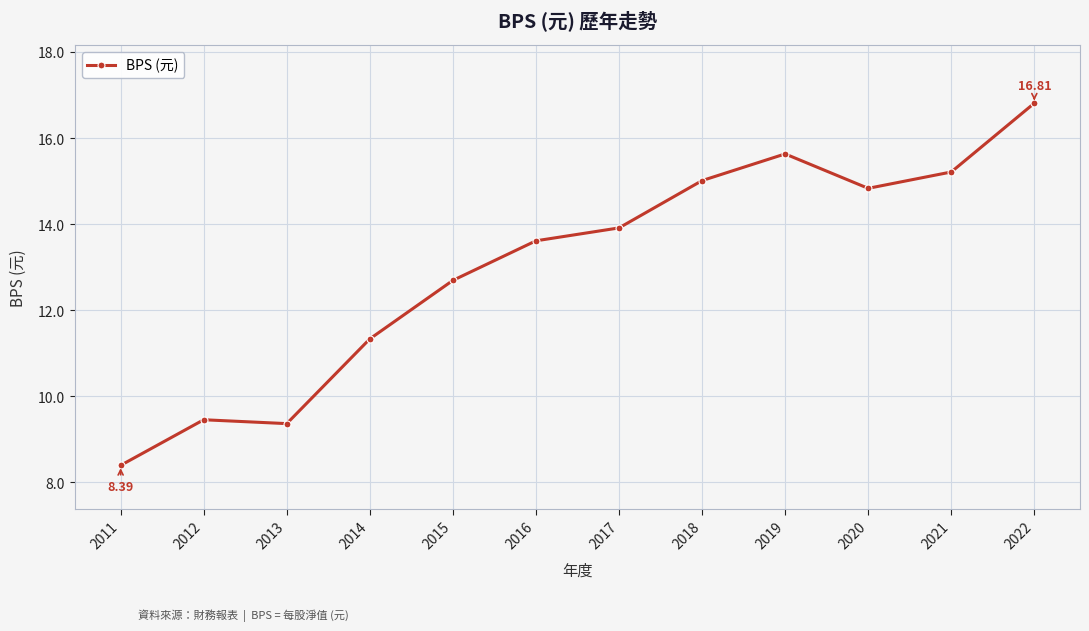

How many data points are less than 13?

5